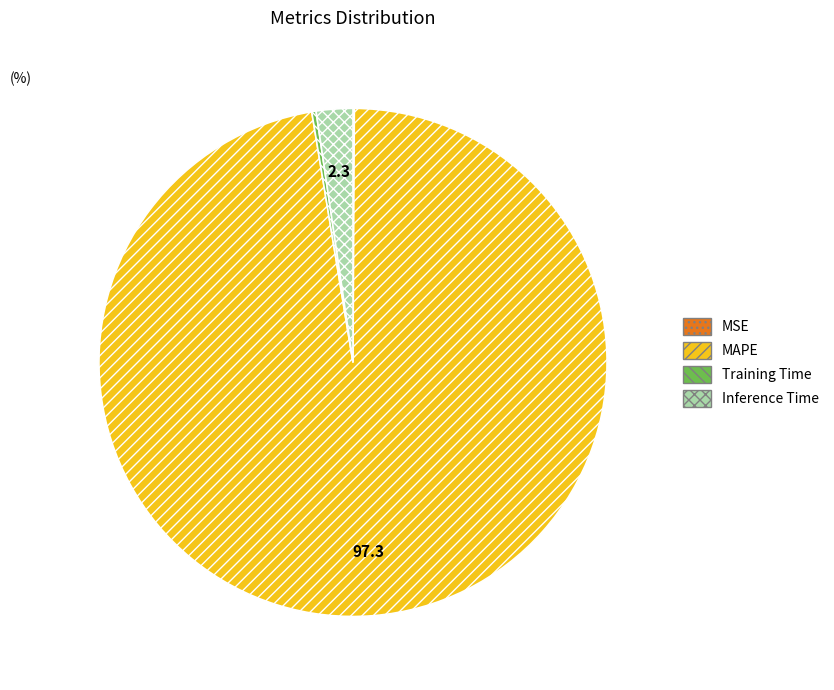

Is the sum of MAPE and Inference Time greater than half?

Yes